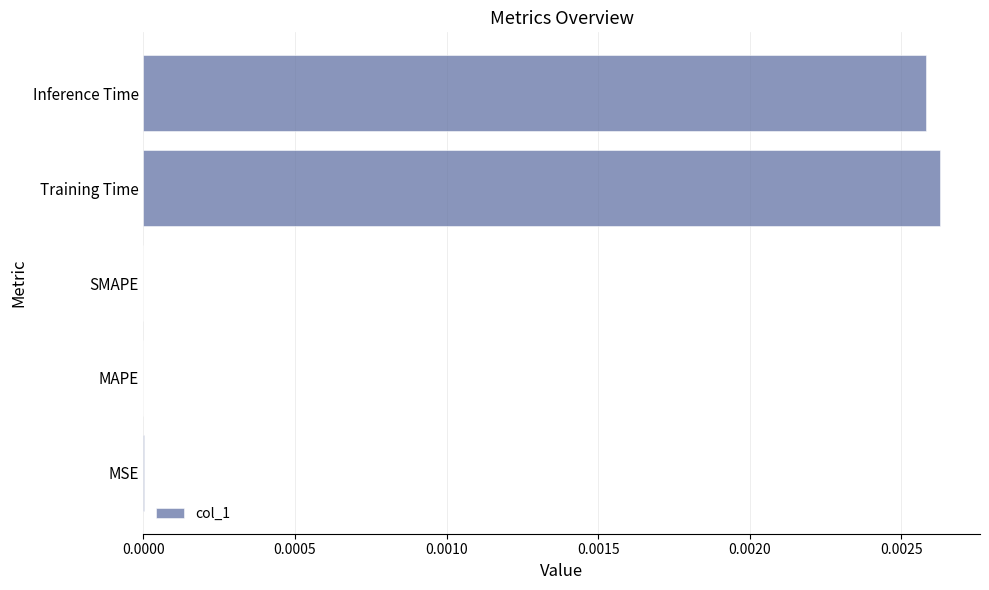

The value at Training Time is 0.0. True or false?

True